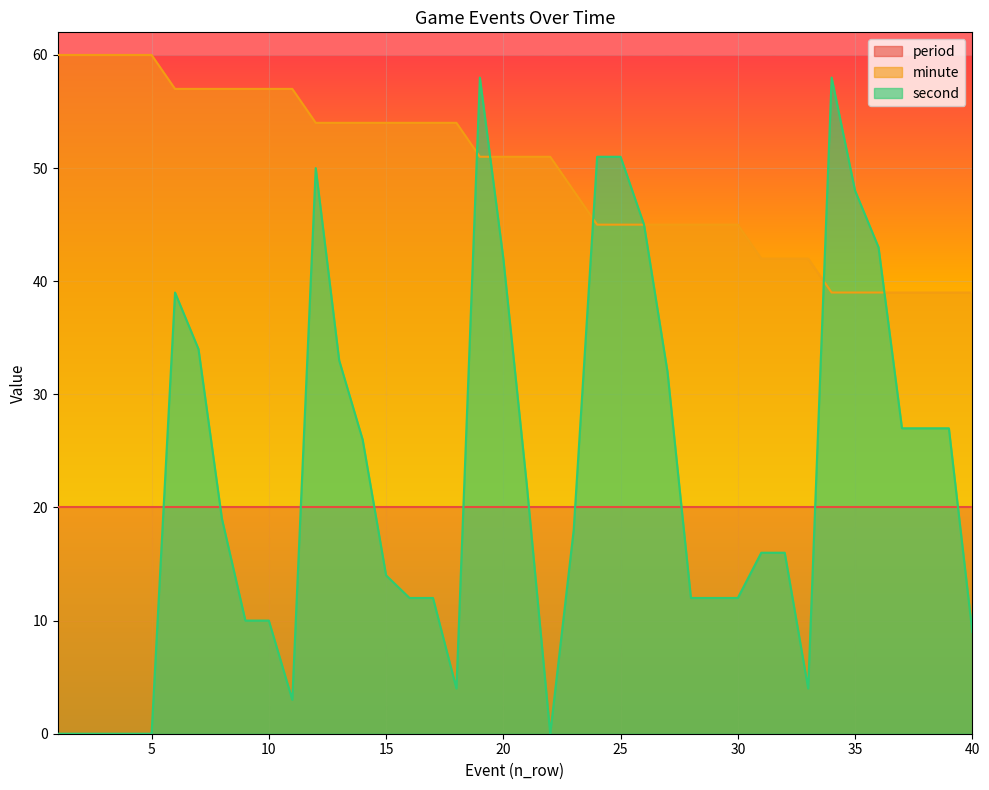

Which series has the largest total across all categories?

minute